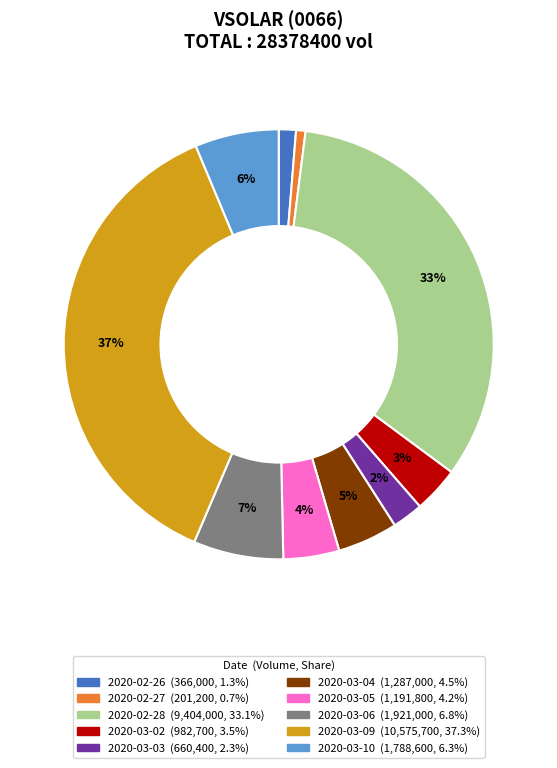

Combined, do 2020-03-05 and 2020-03-04 account for over 50%?

No